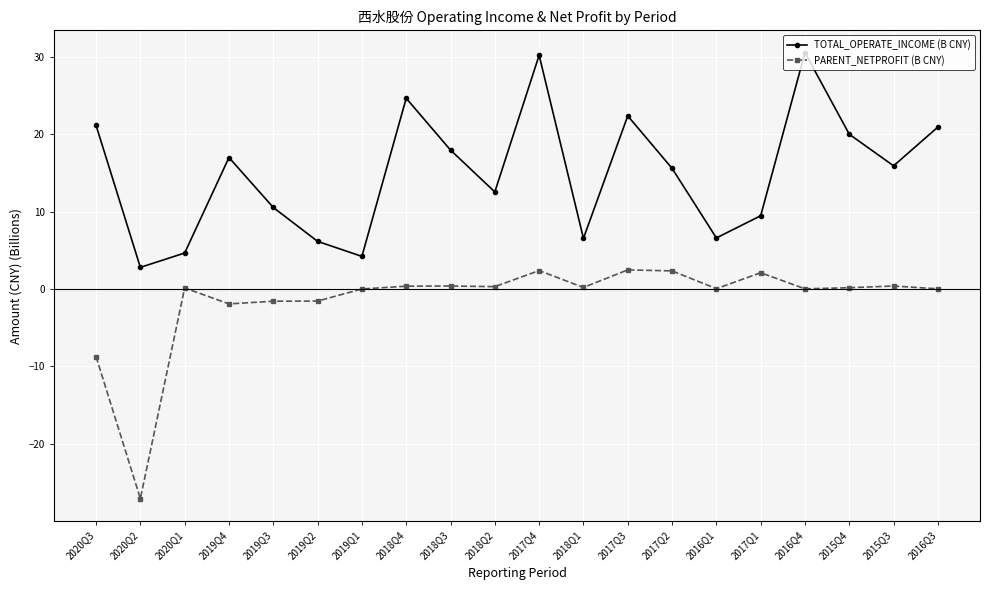

True or false: TOTAL_OPERATE_INCOME (B CNY) and PARENT_NETPROFIT (B CNY) intersect in this chart.

False